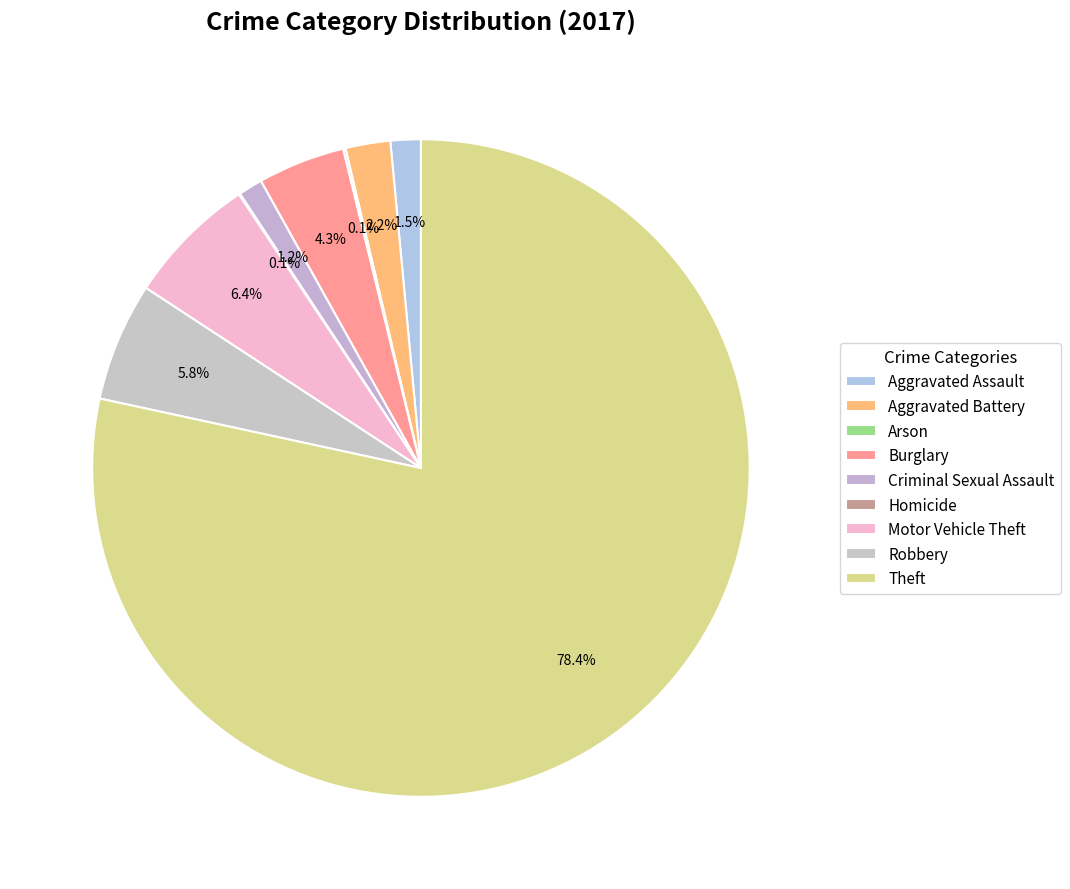

To the nearest percent, what is the difference between the Aggravated Battery and Arson slice percentages?

2%